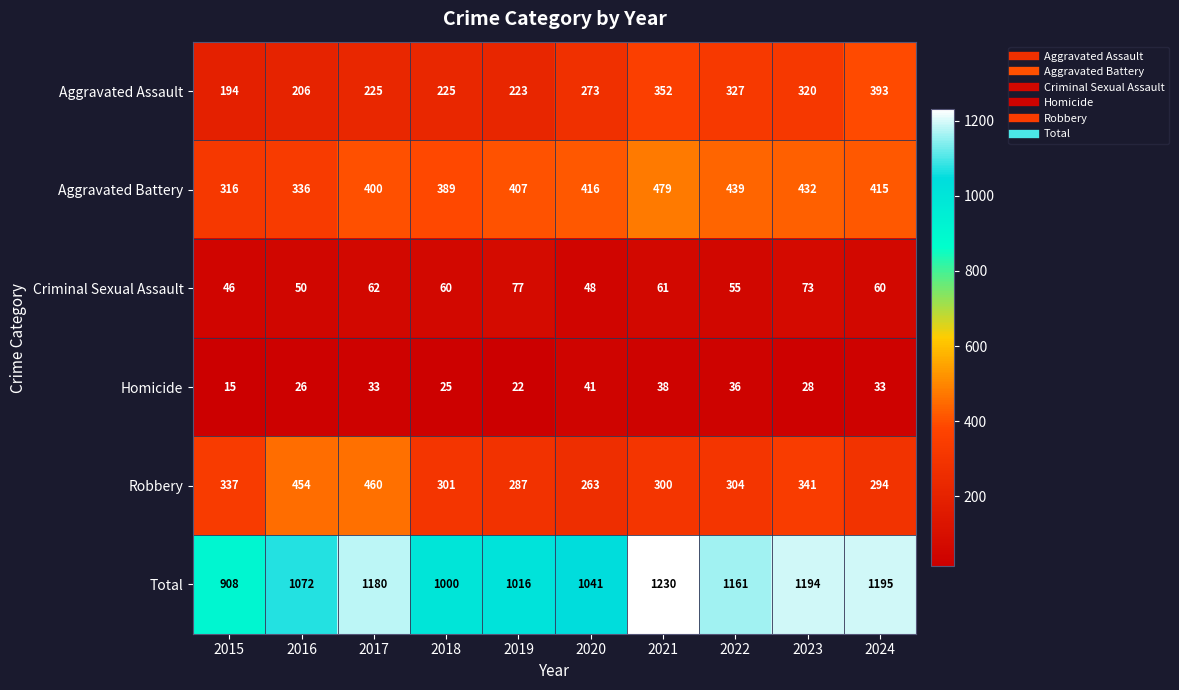

Rank the series by their maximum value, from lowest to highest.

Homicide, Criminal Sexual Assault, Aggravated Assault, Robbery, Aggravated Battery, Total